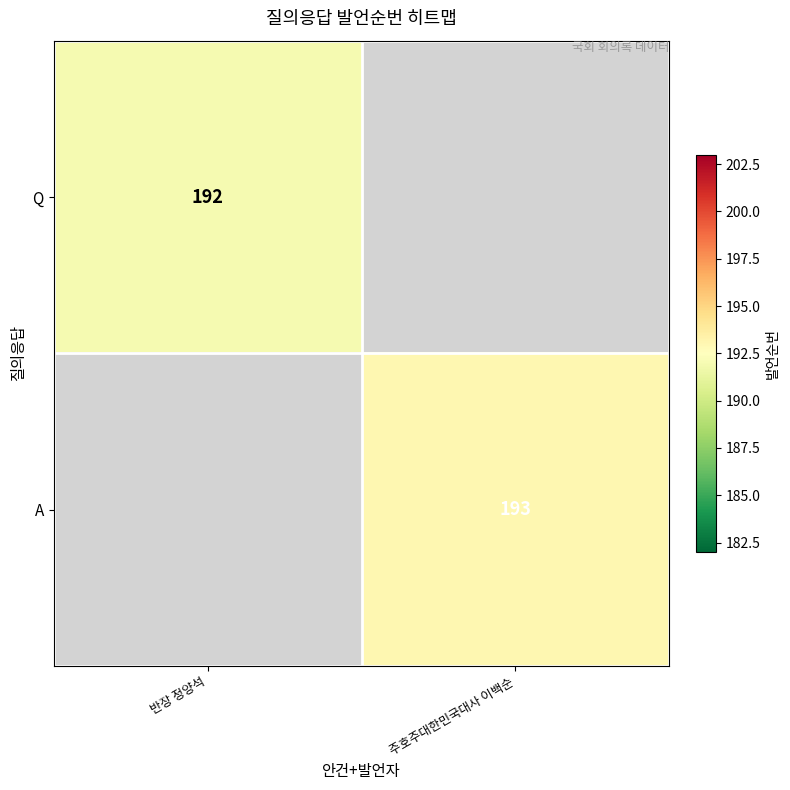

Is the value of Q at 반장 정양석 greater than the value of A at 주호주대한민국대사 이백순?

No